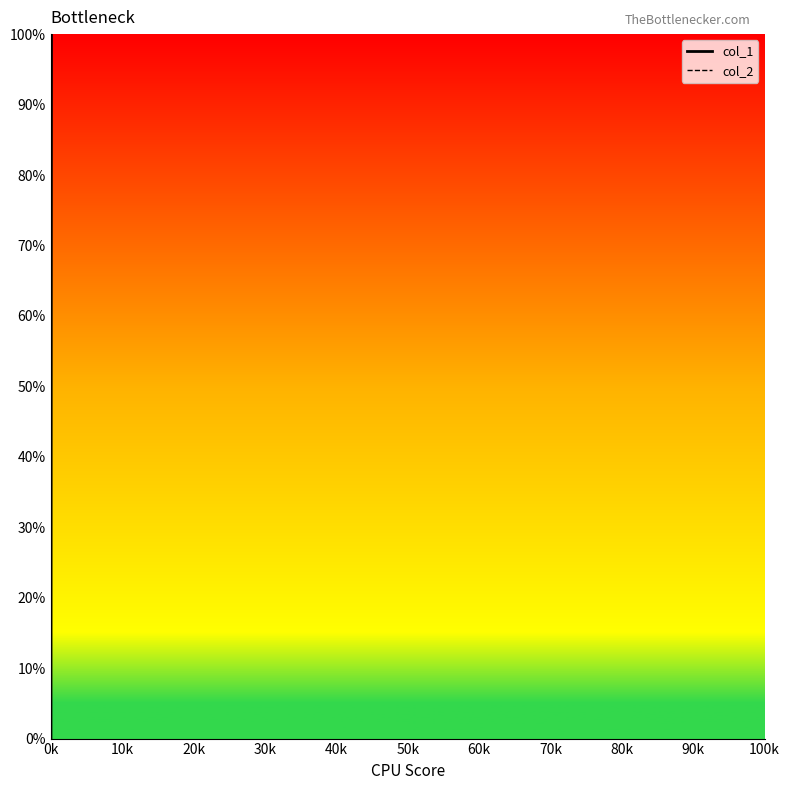

Which series has the widest spread of values?

col_1